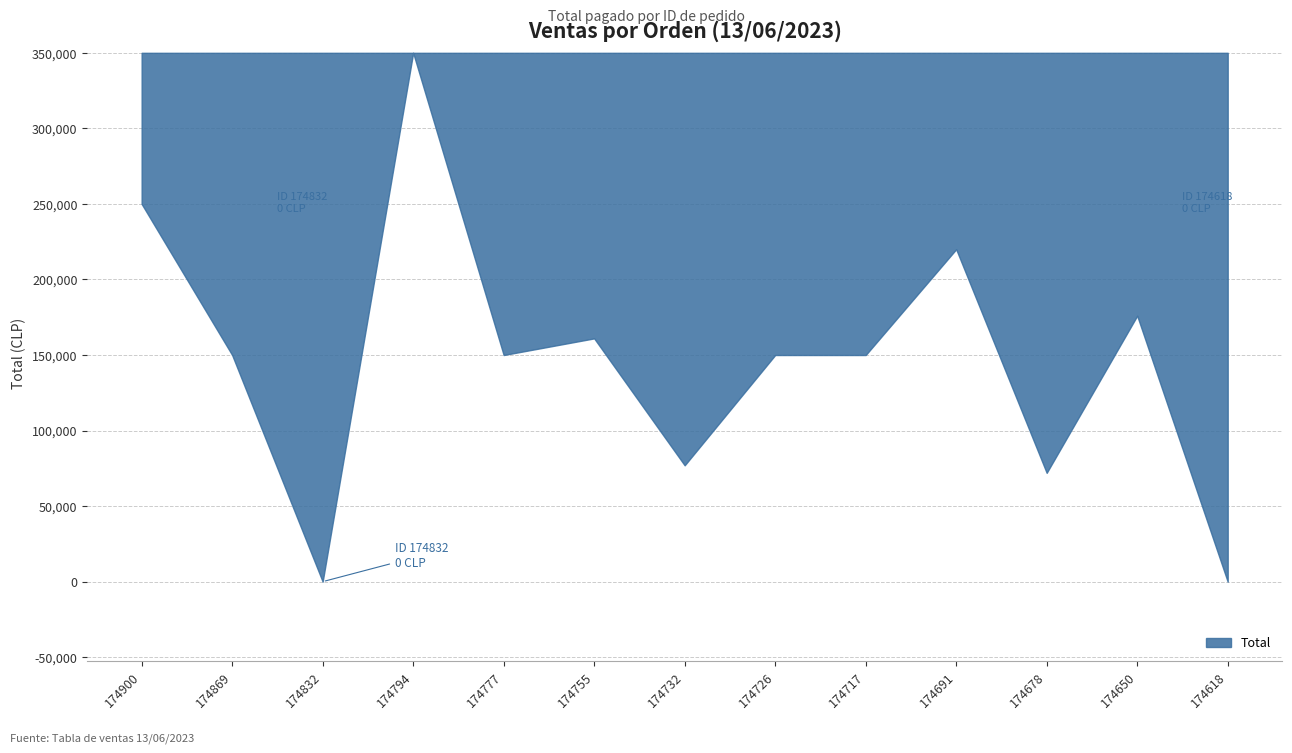

True or false: the data has more than 0 interior local peaks.

True